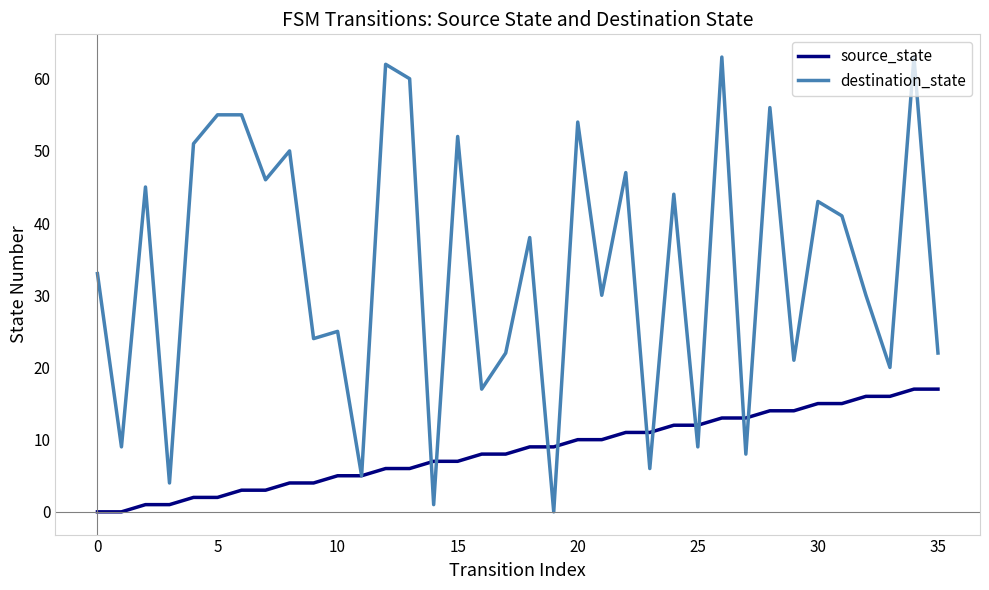

What is the maximum value shown in the chart?

63